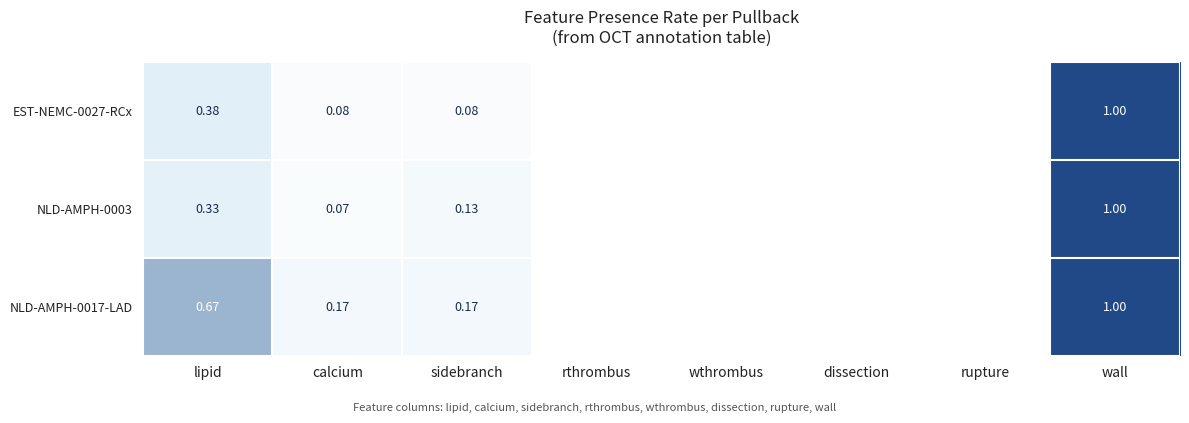

At which category is the sum across all series the highest?

wall